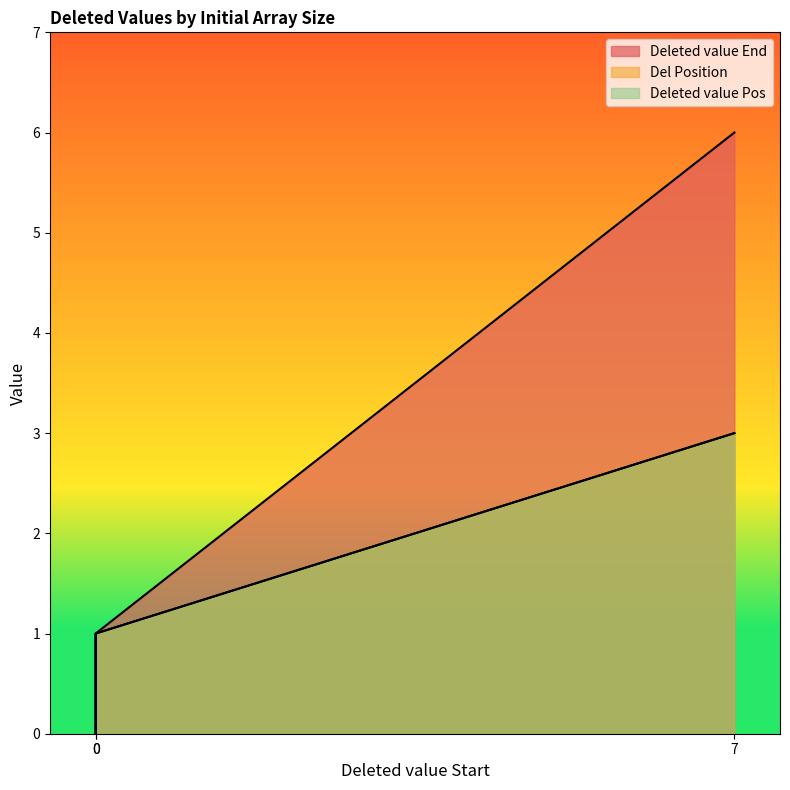

What is the difference between the maximum and second lowest values in the Del Position series?

2